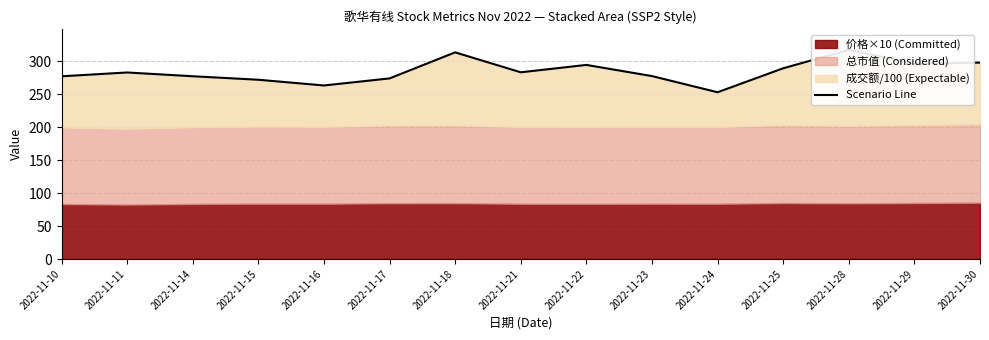

Count the number of categories in the chart.

15